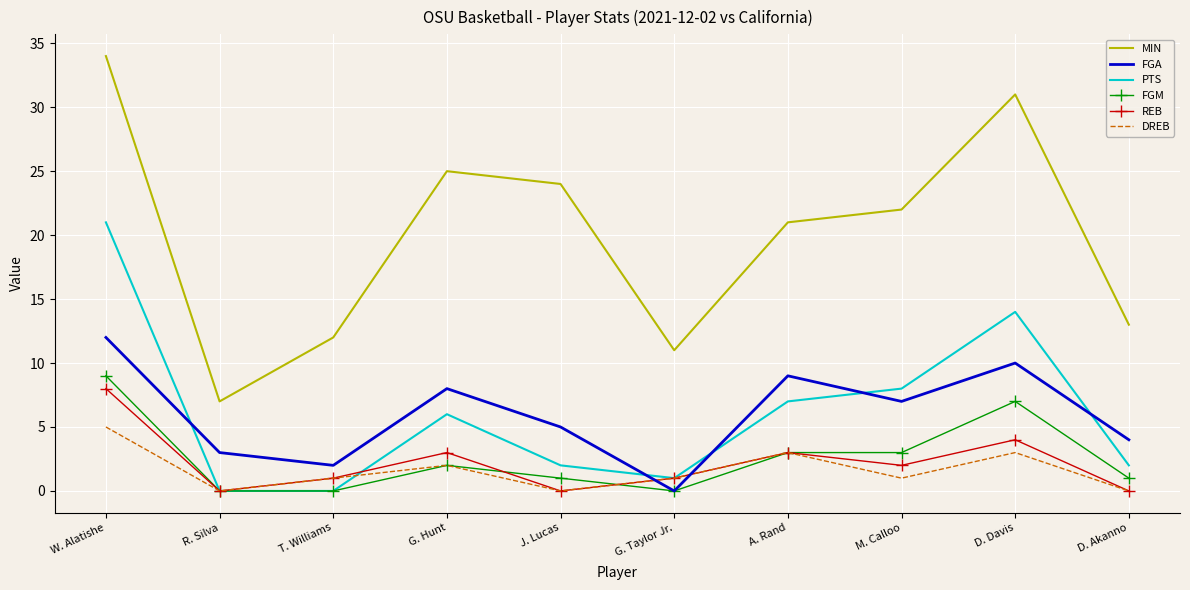

Reading left to right, extract all data points from this chart.

MIN: W. Alatishe=34	R. Silva=7	T. Williams=12	G. Hunt=25	J. Lucas=24	G. Taylor Jr.=11	A. Rand=21	M. Calloo=22	D. Davis=31	D. Akanno=13
FGA: W. Alatishe=12	R. Silva=3	T. Williams=2	G. Hunt=8	J. Lucas=5	G. Taylor Jr.=0	A. Rand=9	M. Calloo=7	D. Davis=10	D. Akanno=4
PTS: W. Alatishe=21	R. Silva=0	T. Williams=0	G. Hunt=6	J. Lucas=2	G. Taylor Jr.=1	A. Rand=7	M. Calloo=8	D. Davis=14	D. Akanno=2
FGM: W. Alatishe=9	R. Silva=0	T. Williams=0	G. Hunt=2	J. Lucas=1	G. Taylor Jr.=0	A. Rand=3	M. Calloo=3	D. Davis=7	D. Akanno=1
REB: W. Alatishe=8	R. Silva=0	T. Williams=1	G. Hunt=3	J. Lucas=0	G. Taylor Jr.=1	A. Rand=3	M. Calloo=2	D. Davis=4	D. Akanno=0
DREB: W. Alatishe=5	R. Silva=0	T. Williams=1	G. Hunt=2	J. Lucas=0	G. Taylor Jr.=1	A. Rand=3	M. Calloo=1	D. Davis=3	D. Akanno=0